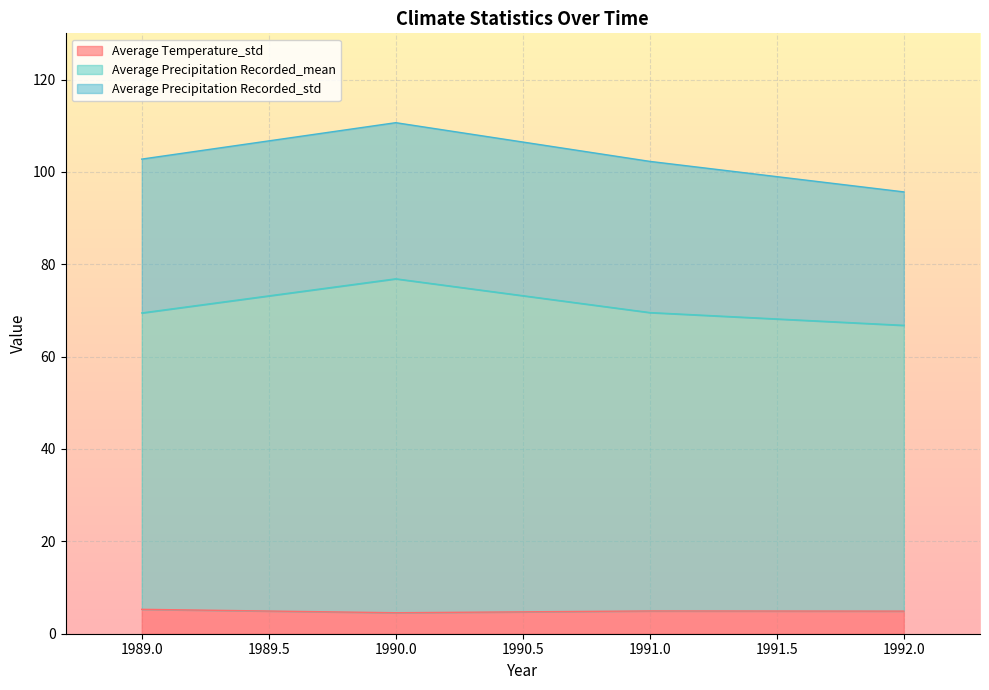

Rank the series by their maximum value, from lowest to highest.

Average Temperature_std, Average Precipitation Recorded_std, Average Precipitation Recorded_mean